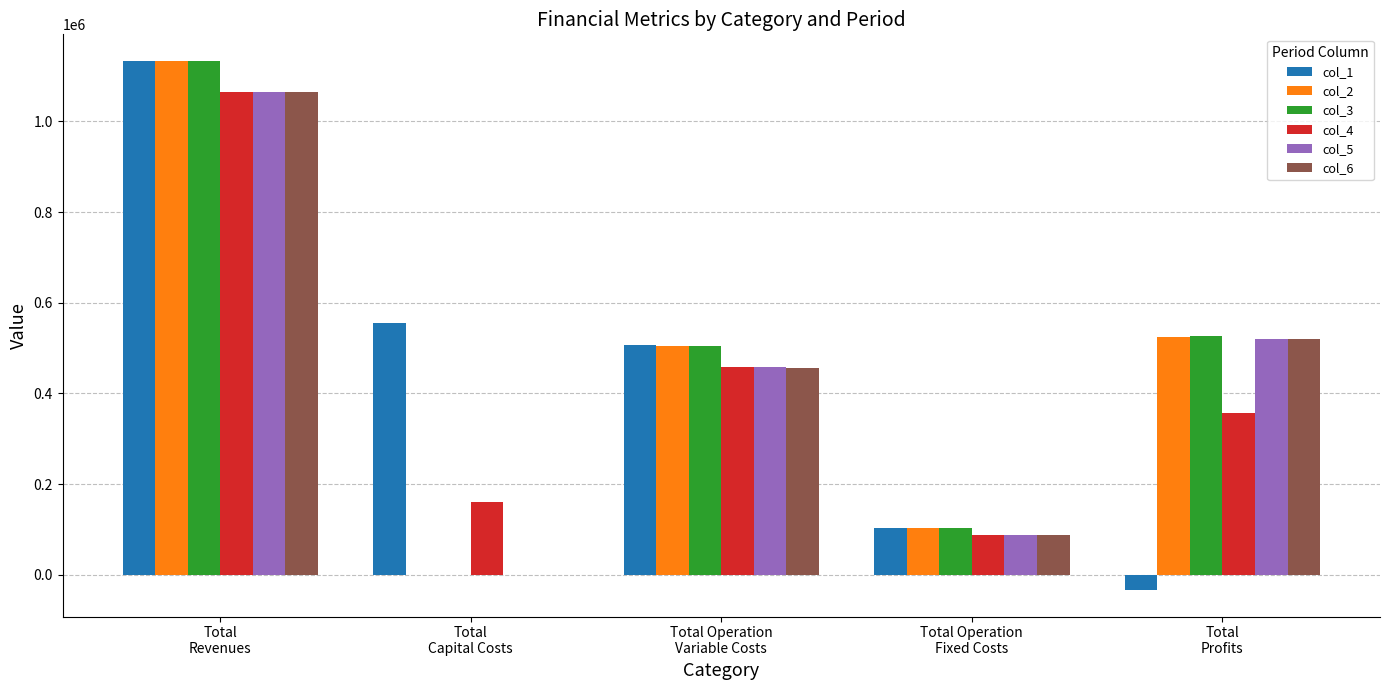

What is the sum of all col_2 values?

2266725.3